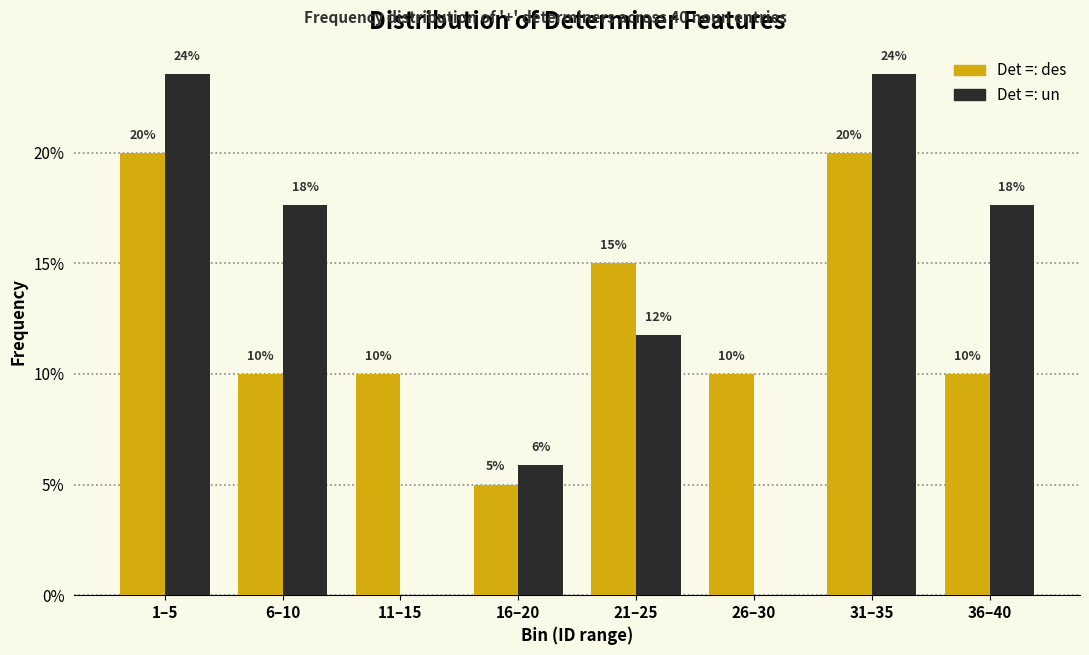

Which series changed the most between 26–30 and 31–35?

Det =: un